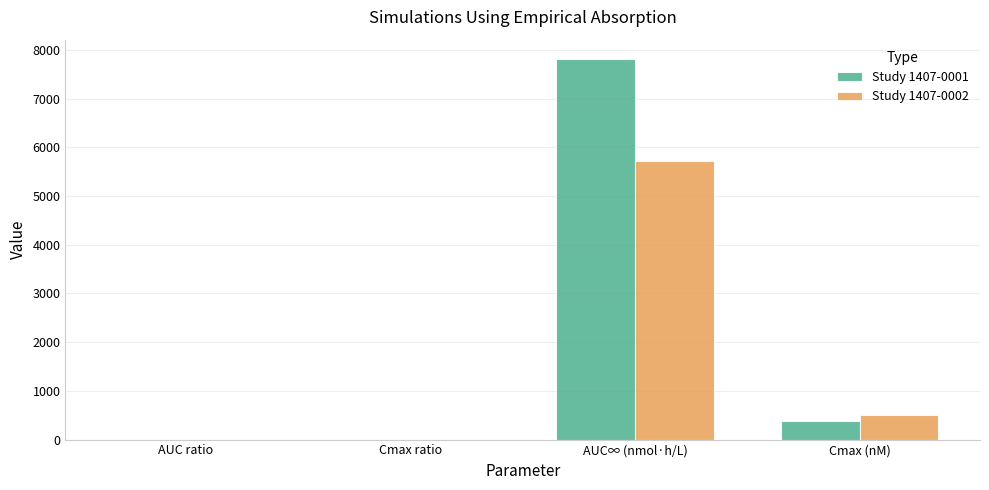

What are all the series names shown in the legend?

Study 1407-0001, Study 1407-0002